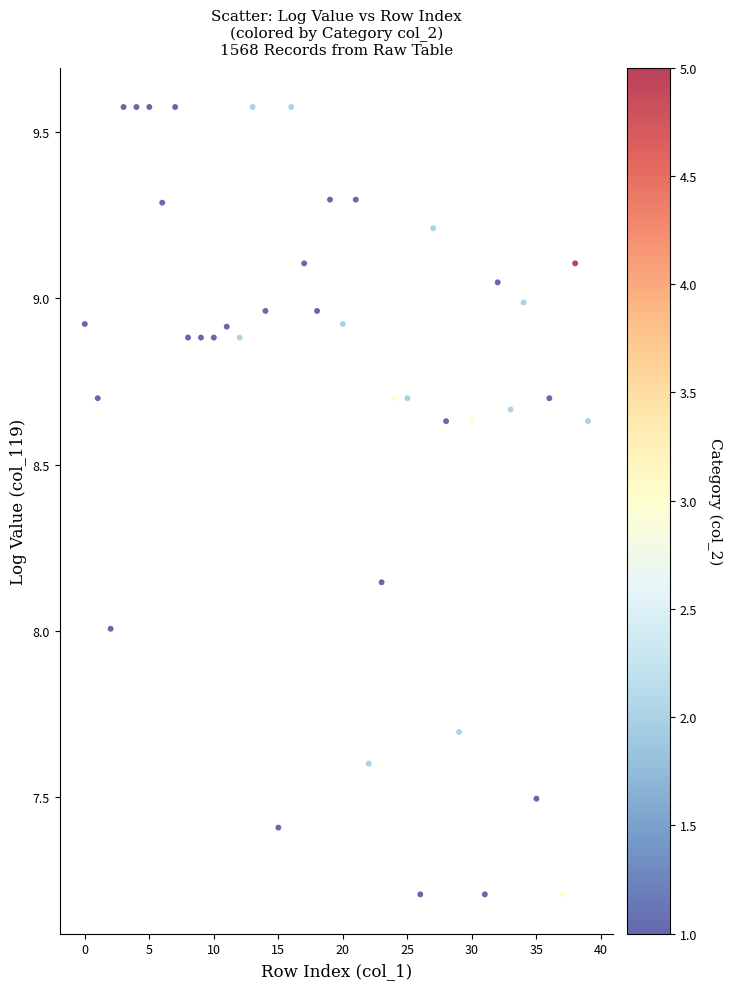

What is the range of Y values (max minus min)?

2.4